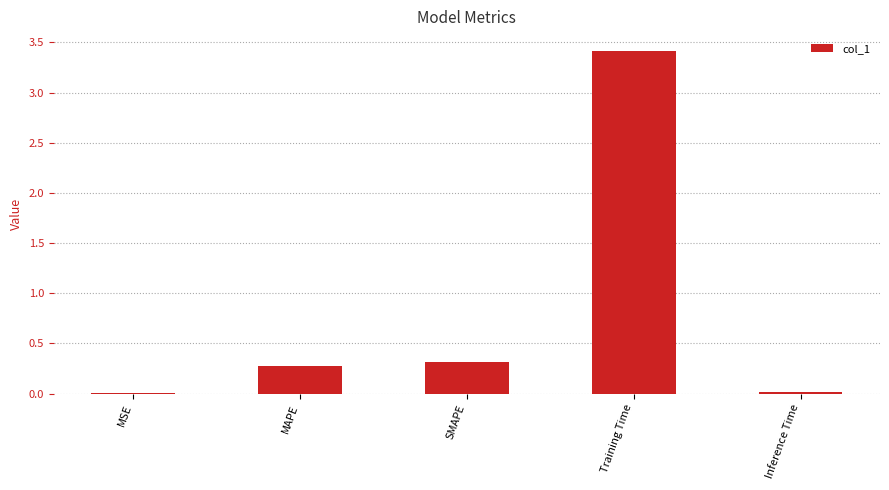

What is the sum of all values?

4.0